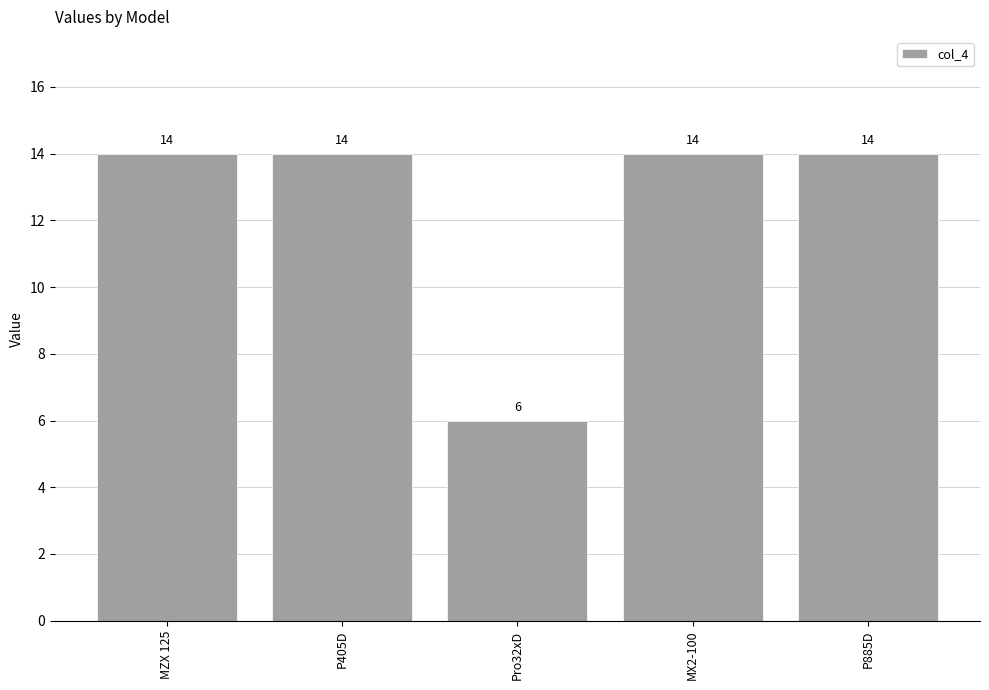

Approximately how many times larger is the value at MX2-100 compared to P885D?

1.0